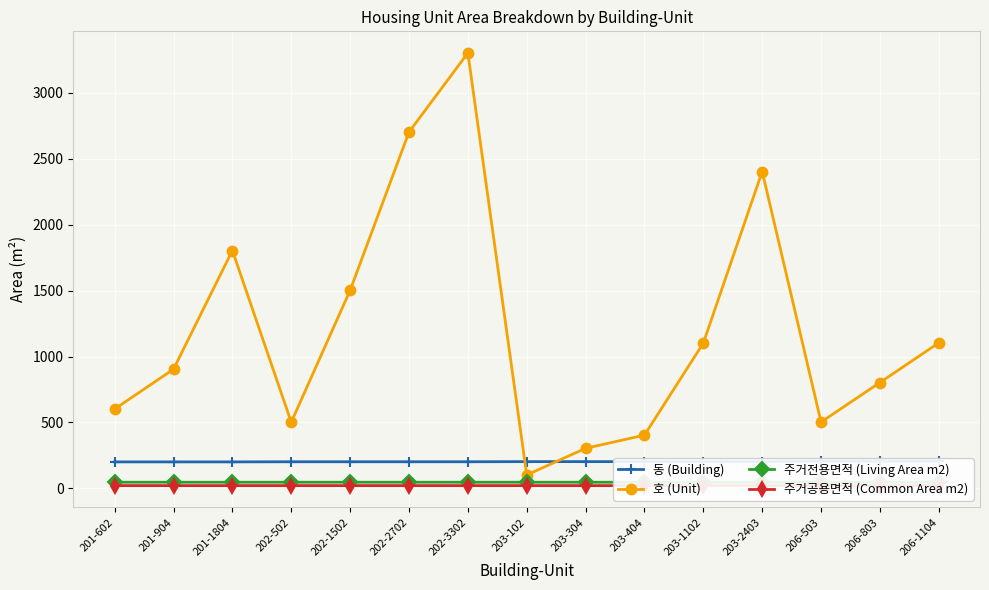

Reading left to right, what are all the values shown in this chart?

동 (Building): 201-602=201.0	201-904=201.0	201-1804=201.0	202-502=202.0	202-1502=202.0	202-2702=202.0	202-3302=202.0	203-102=203.0	203-304=203.0	203-404=203.0	203-1102=203.0	203-2403=203.0	206-503=206.0	206-803=206.0	206-1104=206.0
호 (Unit): 201-602=602.0	201-904=904.0	201-1804=1804.0	202-502=502.0	202-1502=1502.0	202-2702=2702.0	202-3302=3302.0	203-102=102.0	203-304=304.0	203-404=404.0	203-1102=1102.0	203-2403=2403.0	206-503=503.0	206-803=803.0	206-1104=1104.0
주거전용면적 (Living Area m2): 201-602=46.8	201-904=46.7	201-1804=46.7	202-502=46.8	202-1502=46.8	202-2702=46.8	202-3302=46.8	203-102=46.8	203-304=46.7	203-404=46.7	203-1102=46.8	203-2403=46.8	206-503=46.8	206-803=46.8	206-1104=46.7
주거공용면적 (Common Area m2): 201-602=21.2	201-904=21.2	201-1804=21.2	202-502=21.2	202-1502=21.2	202-2702=21.2	202-3302=21.2	203-102=21.2	203-304=21.2	203-404=21.2	203-1102=21.2	203-2403=21.2	206-503=21.2	206-803=21.2	206-1104=21.2